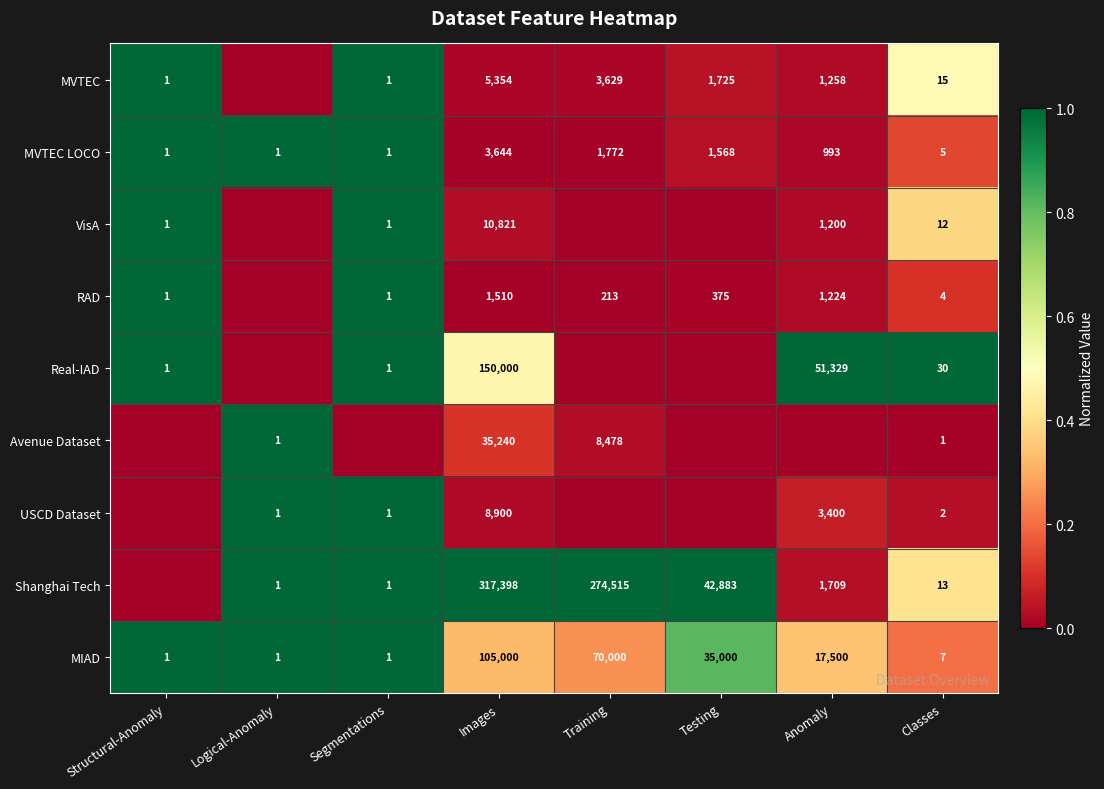

What is the sum of all MIAD values?

227510